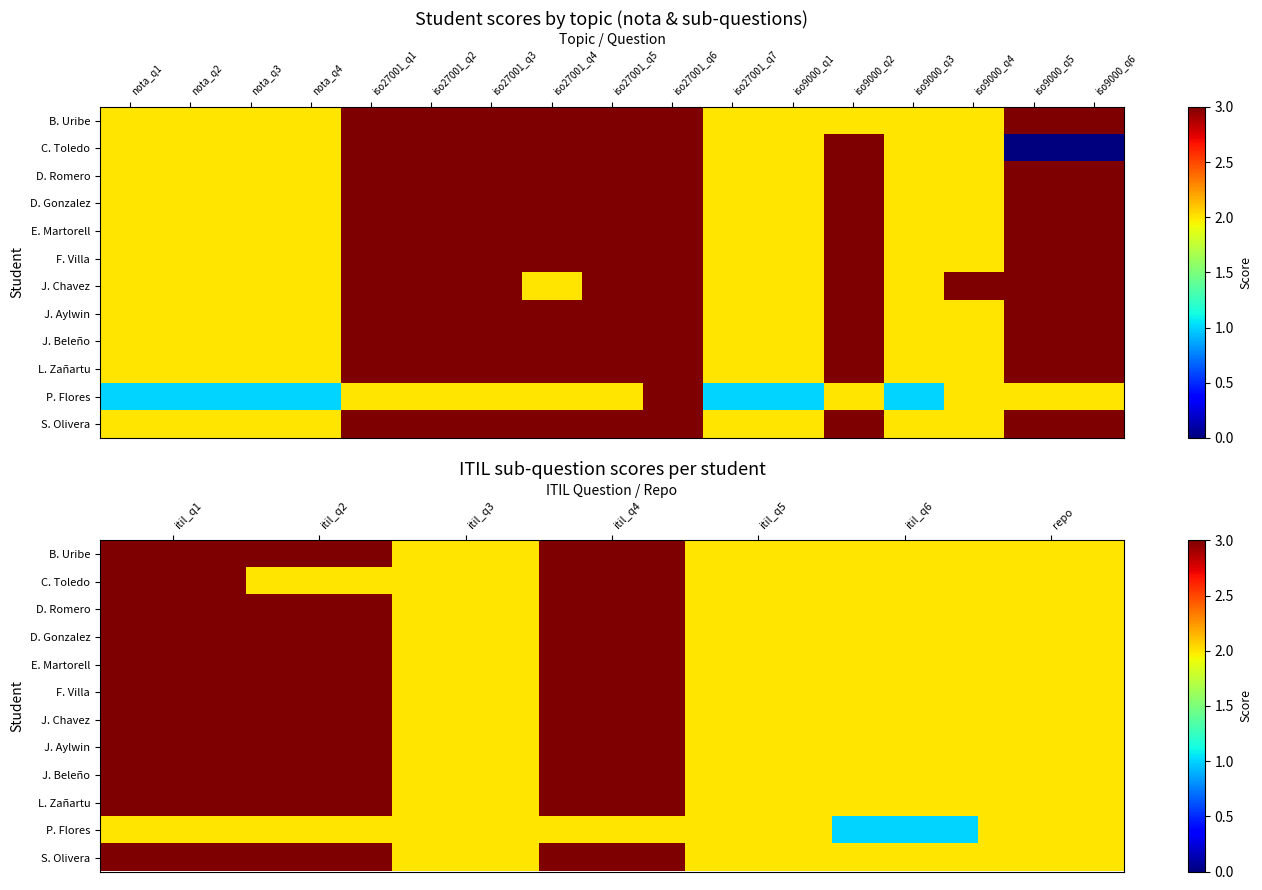

What is the difference between the second highest and second lowest values in the D. Romero series?

1